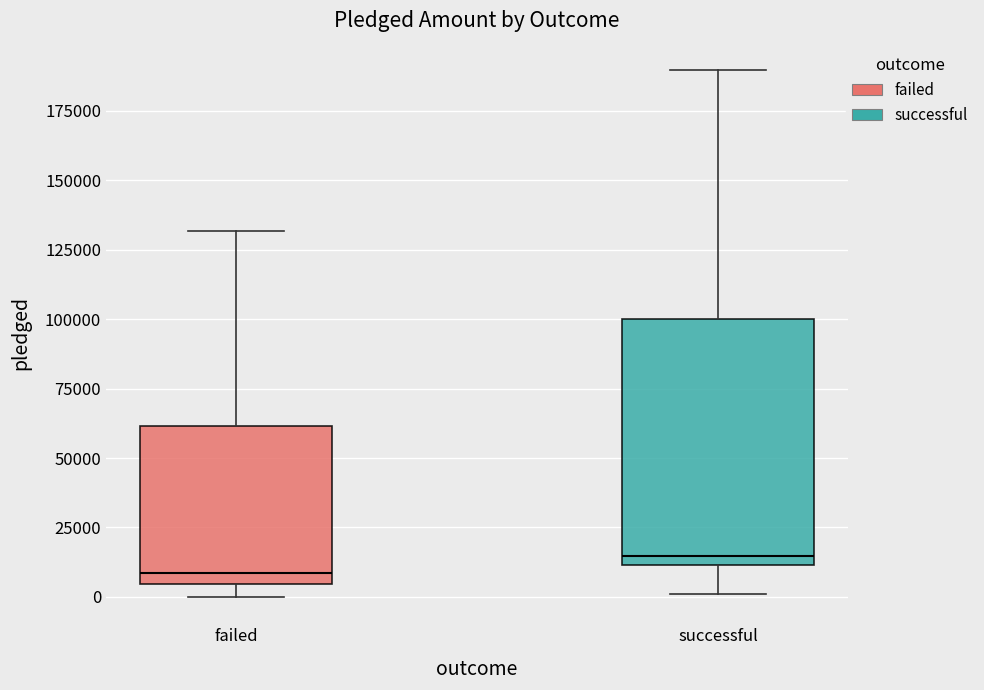

Reading left to right, read every box against the y-axis: the position of its median line, the range the box covers, and the ends of its whiskers. The values are not printed on the chart, so give them approximately, as read against the axis.

failed: median 10000, box 5000 to 60000, whiskers 0 to 130000
successful: median 15000, box 10000 to 100000, whiskers 0 to 190000